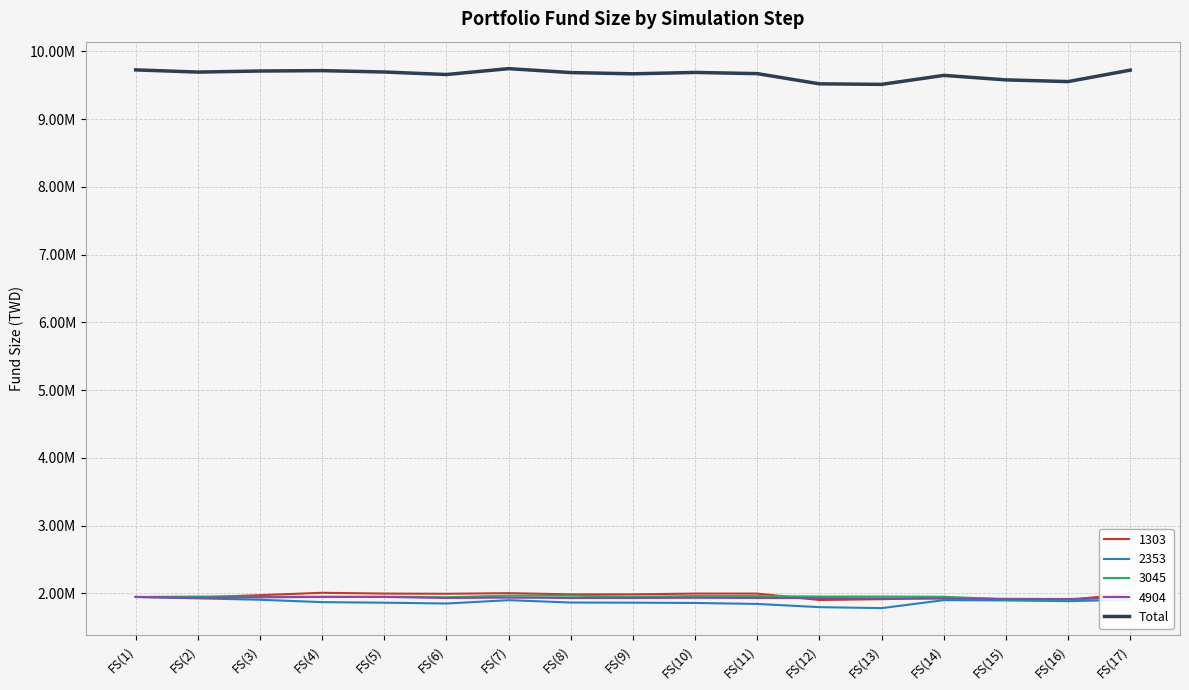

Does the chart have visible grid lines?

Yes